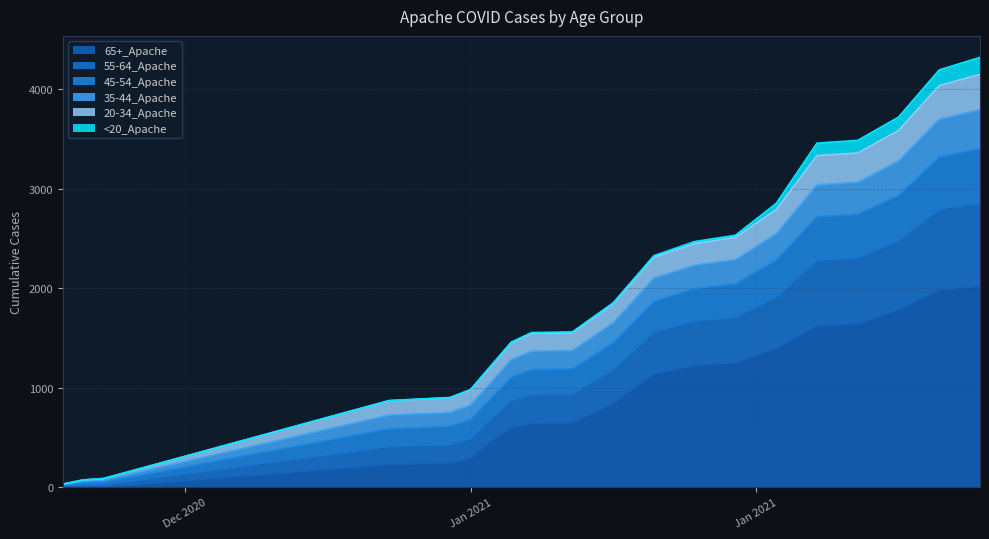

What is the label of the 11th point from the right?

1/10/2021